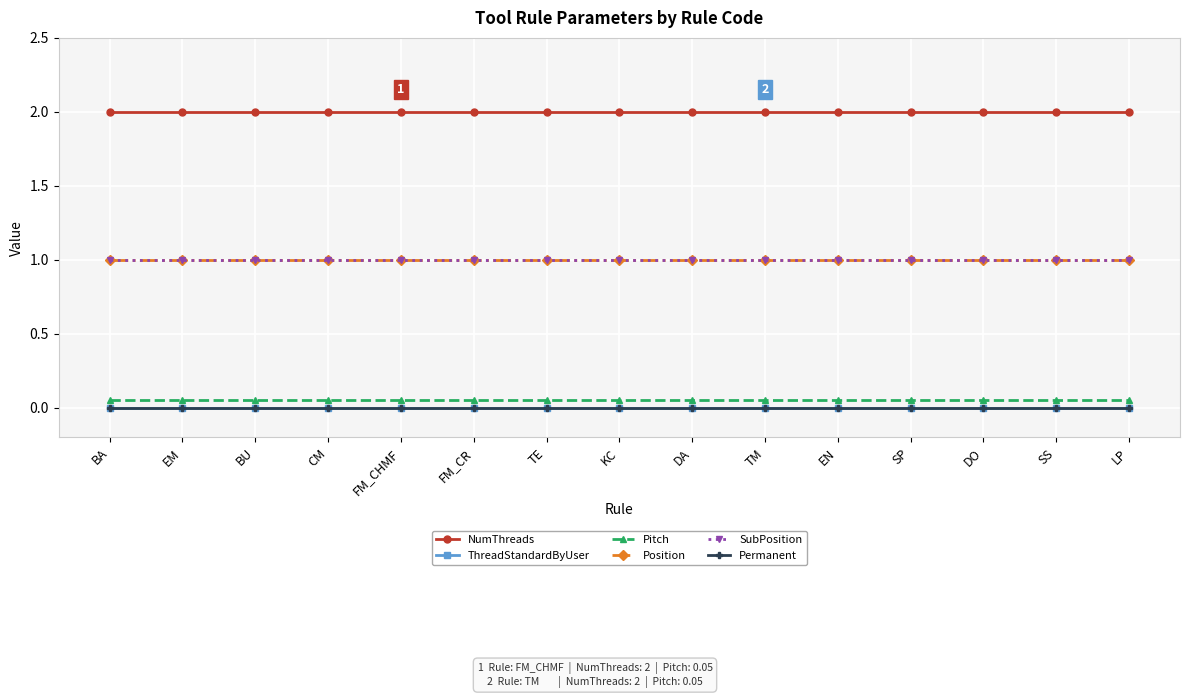

Which series has the largest range (max minus min)?

NumThreads